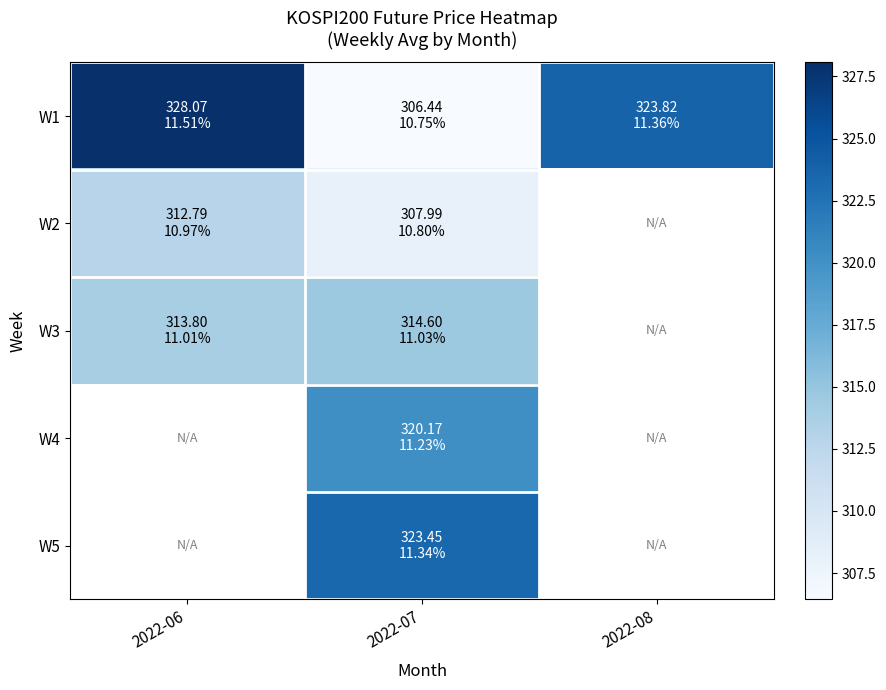

Count the W2 values in the range 307 to 312.

1